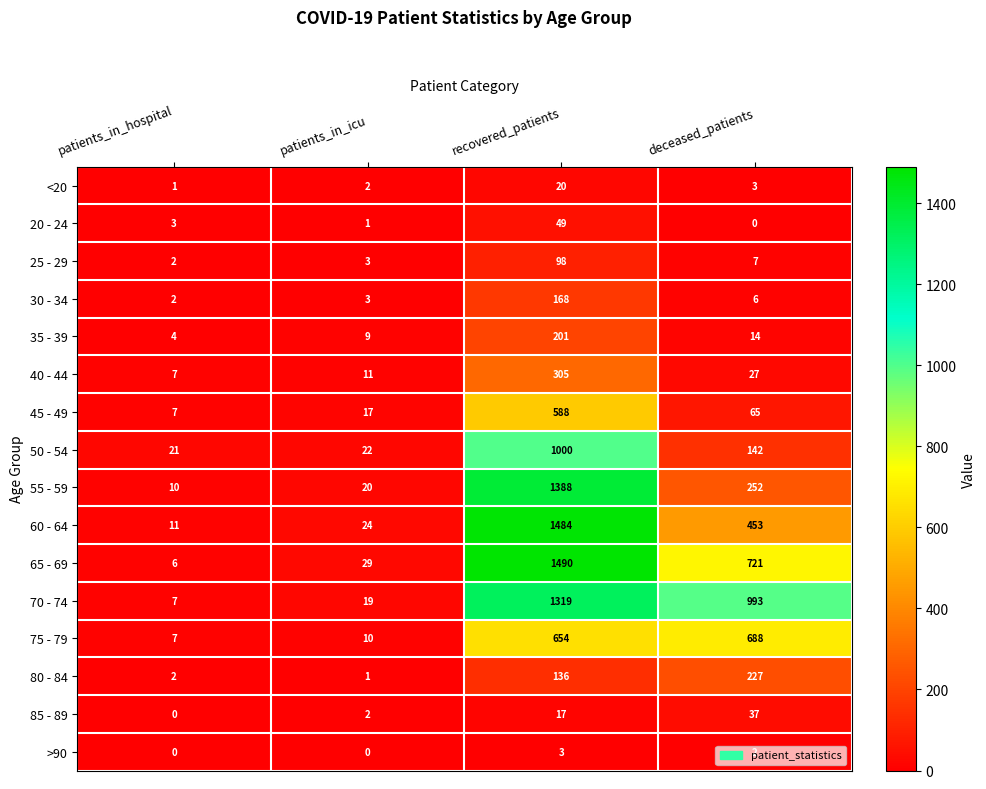

How many distinct data groups are displayed?

16